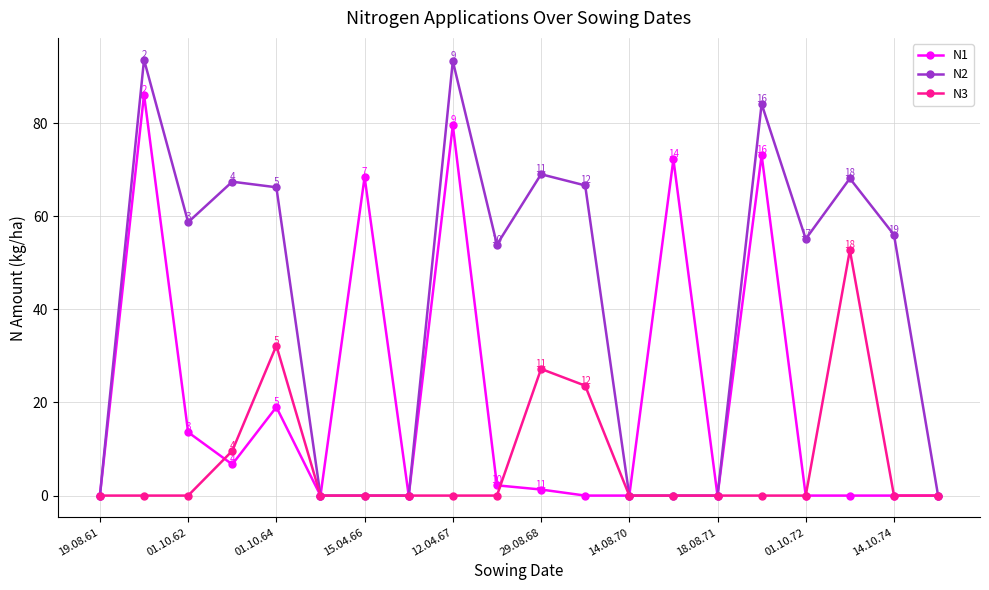

Which series has the widest spread of values?

N2